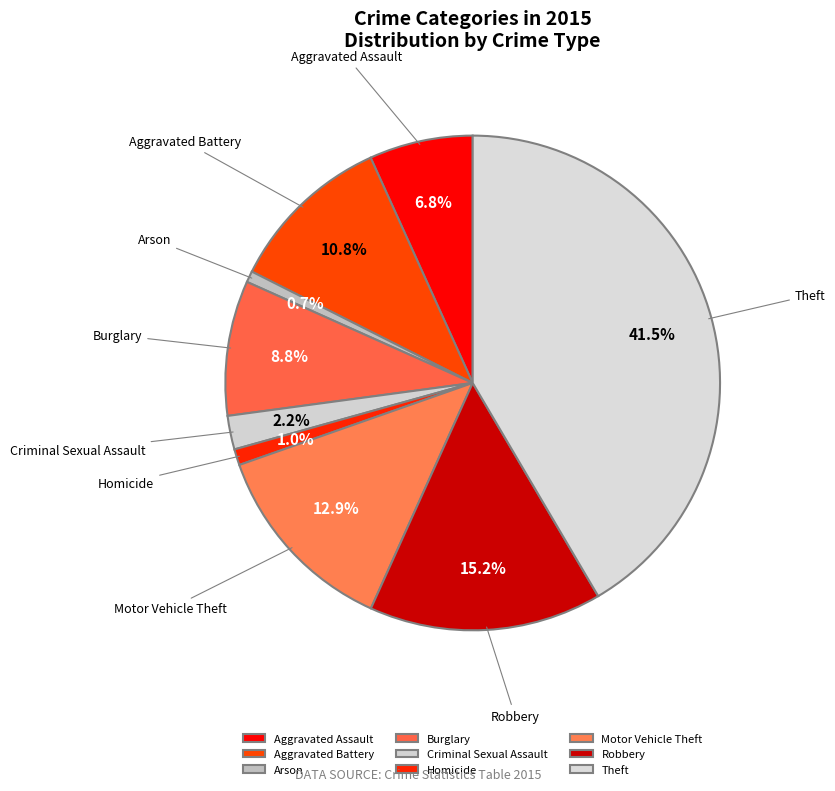

To the nearest percent, what is the average slice percentage?

11%